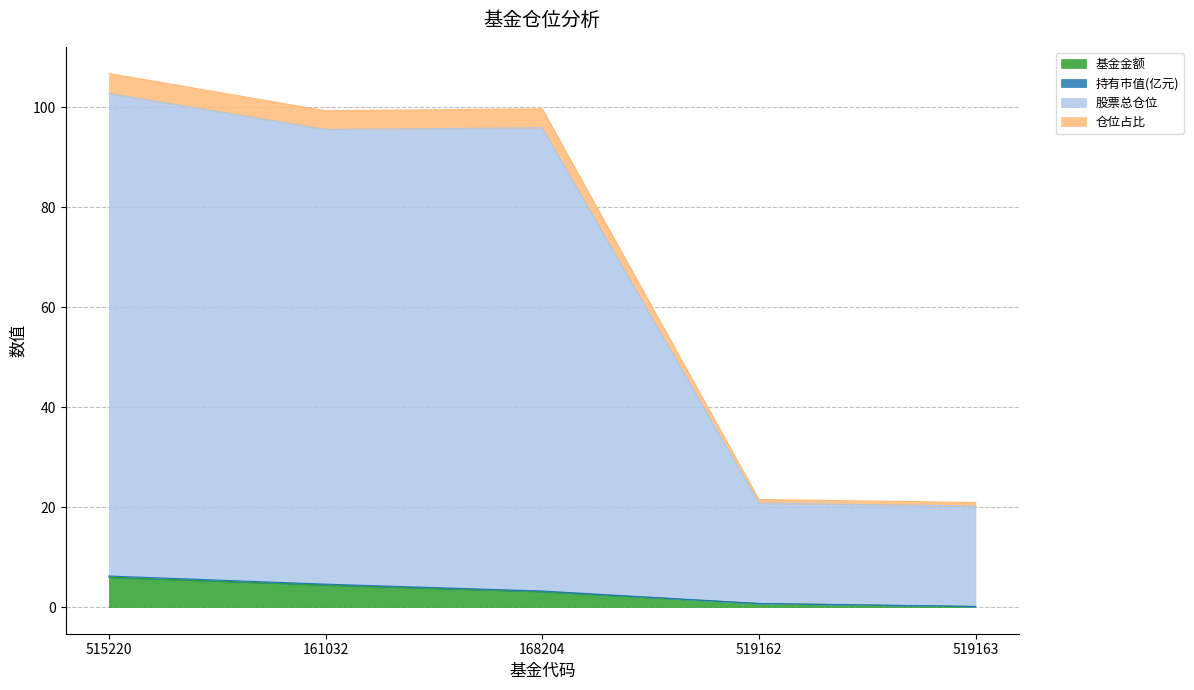

Is it true that 基金金额 equals 4.4 at 161032?

True